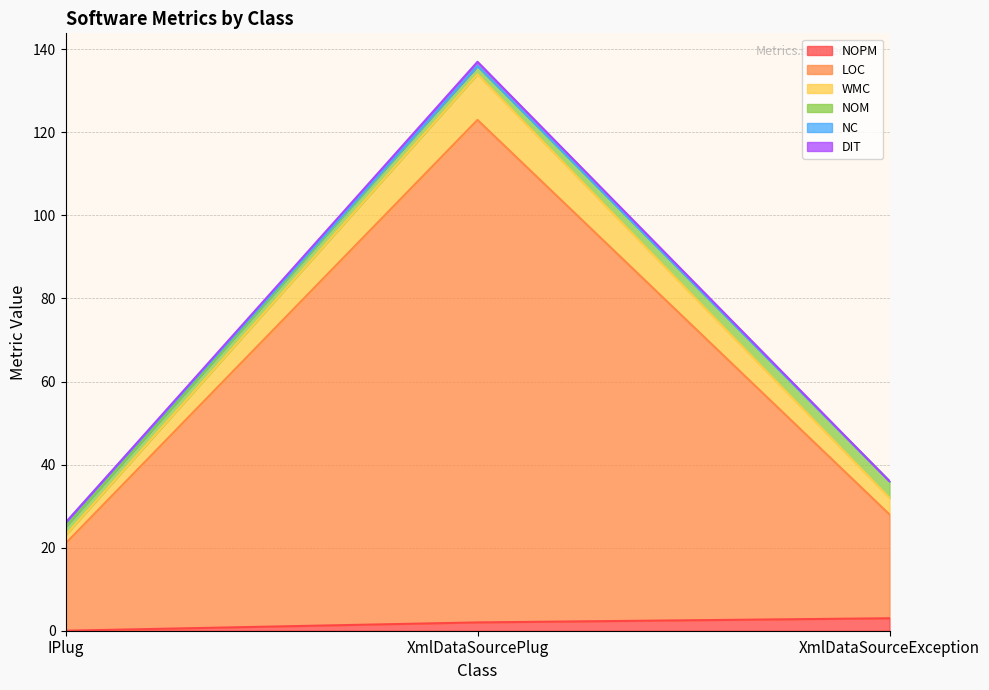

At which category is the sum across all series the highest?

XmlDataSourcePlug